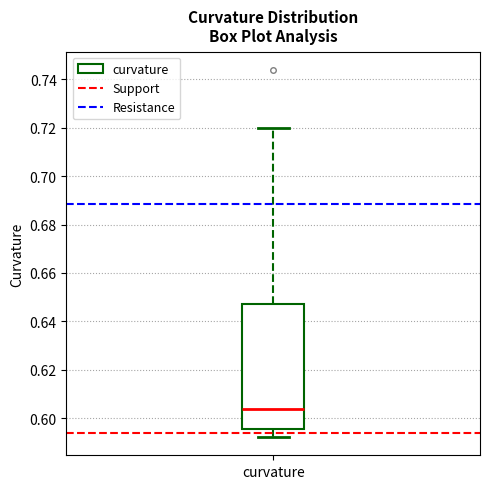

Where does the lower whisker of the box for curvature end on the y-axis? The values are not printed on the chart, so give them approximately, as read against the axis.

0.592